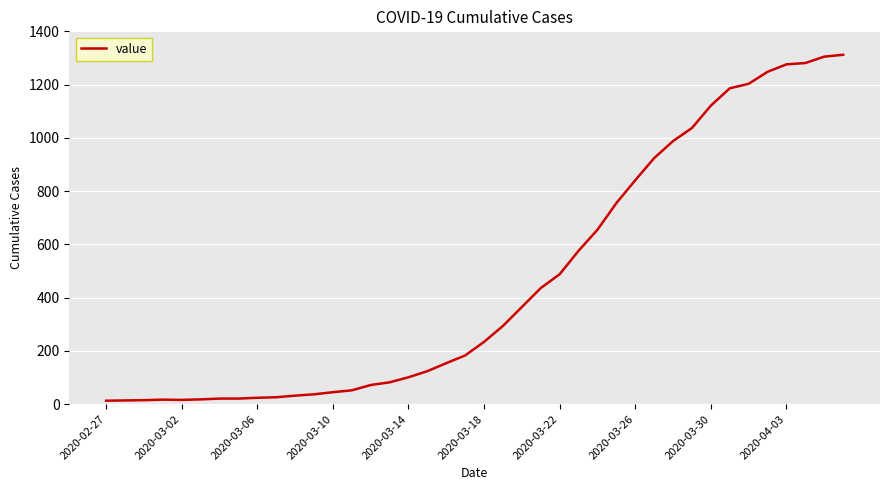

What is the maximum value shown in the chart?

1312